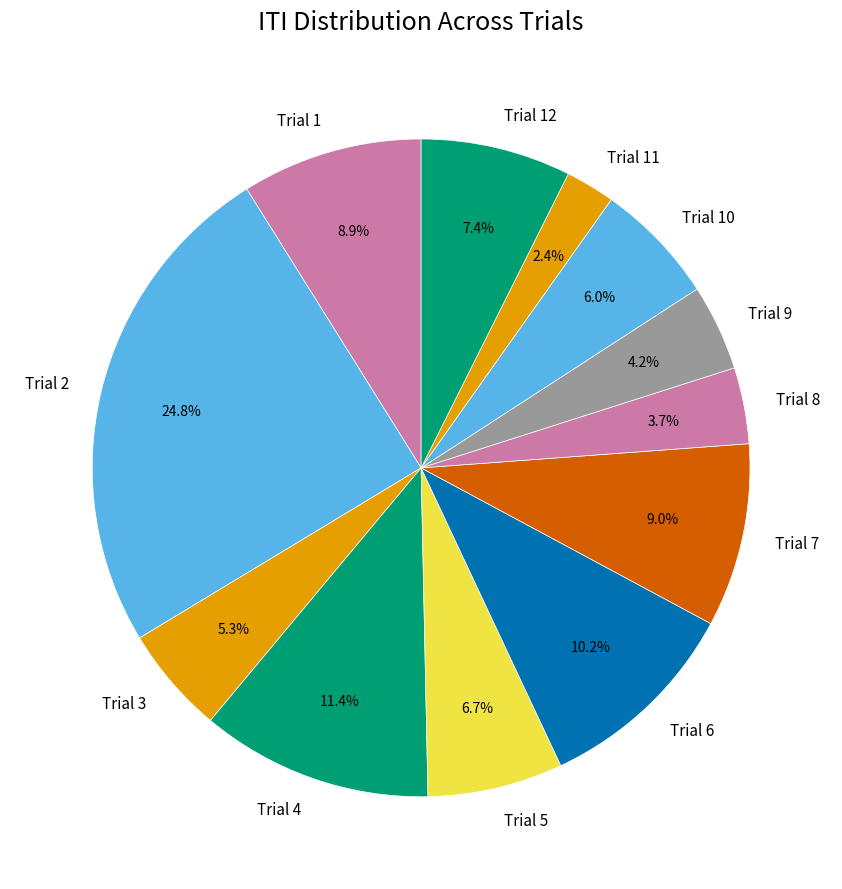

The Trial 6 slice represents 1% of the pie. True or false?

False